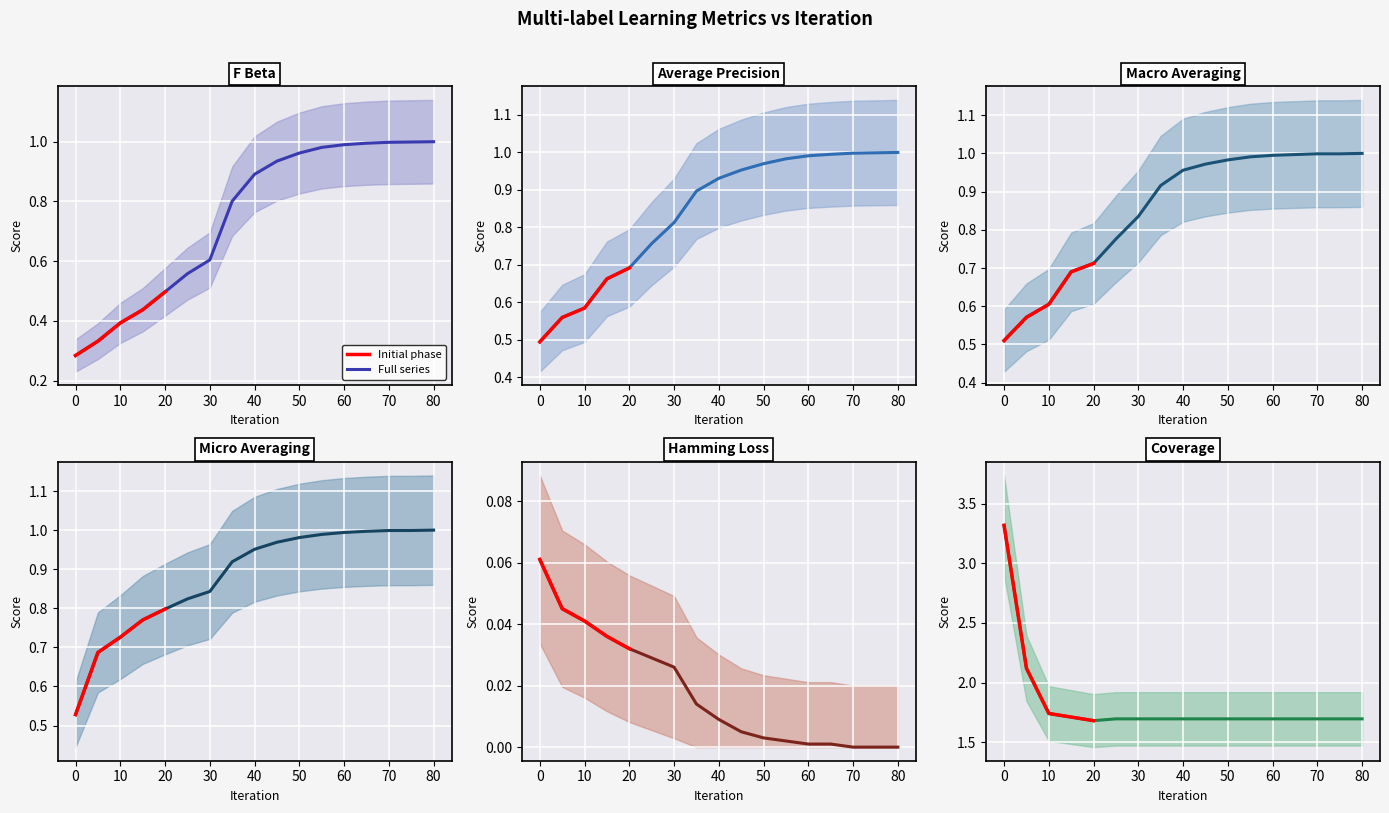

What is the difference between the highest and lowest values at 55?

1.7